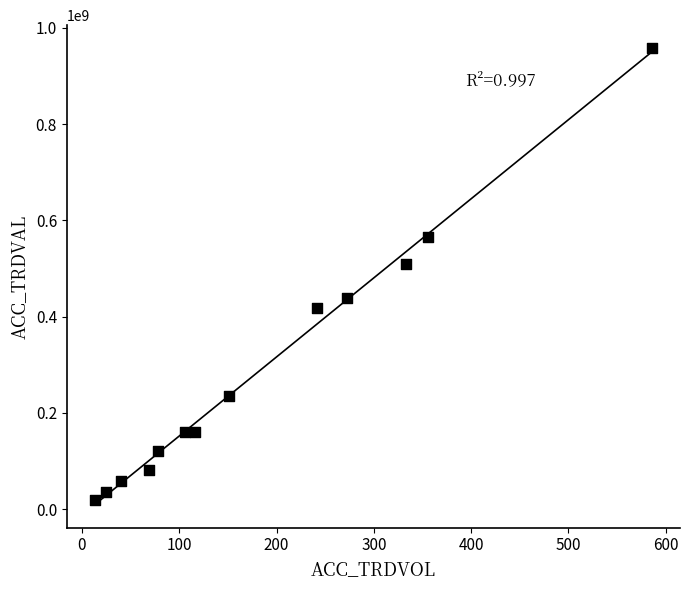

What is the range of X values (max minus min)?

573